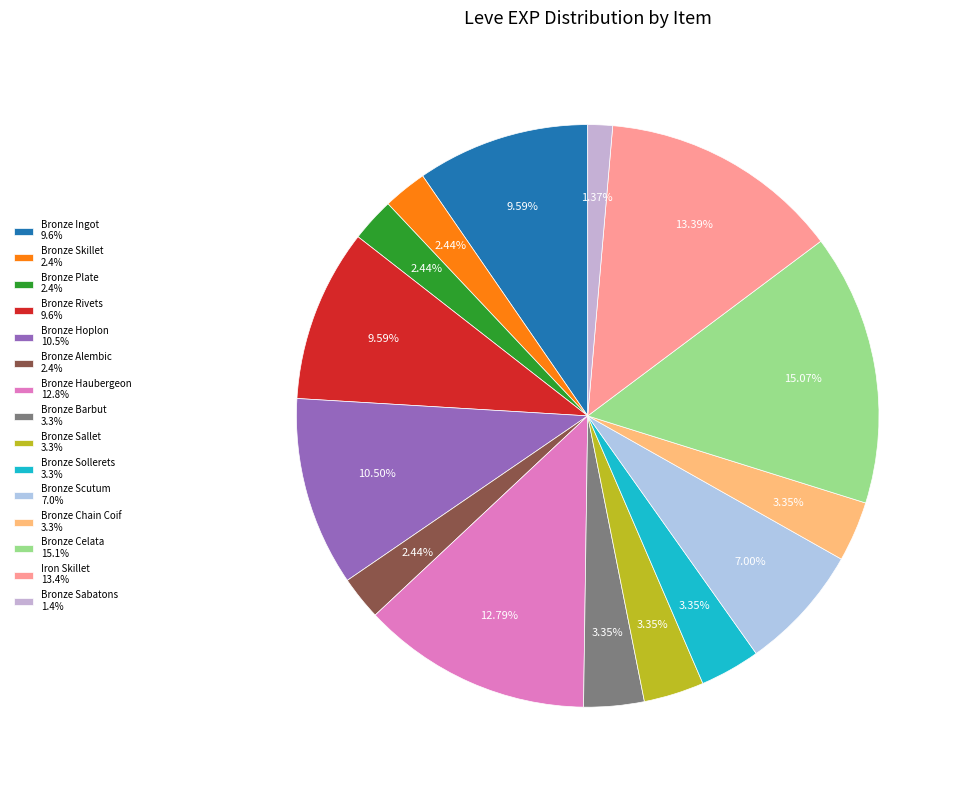

Is Bronze Alembic the majority of the pie?

No